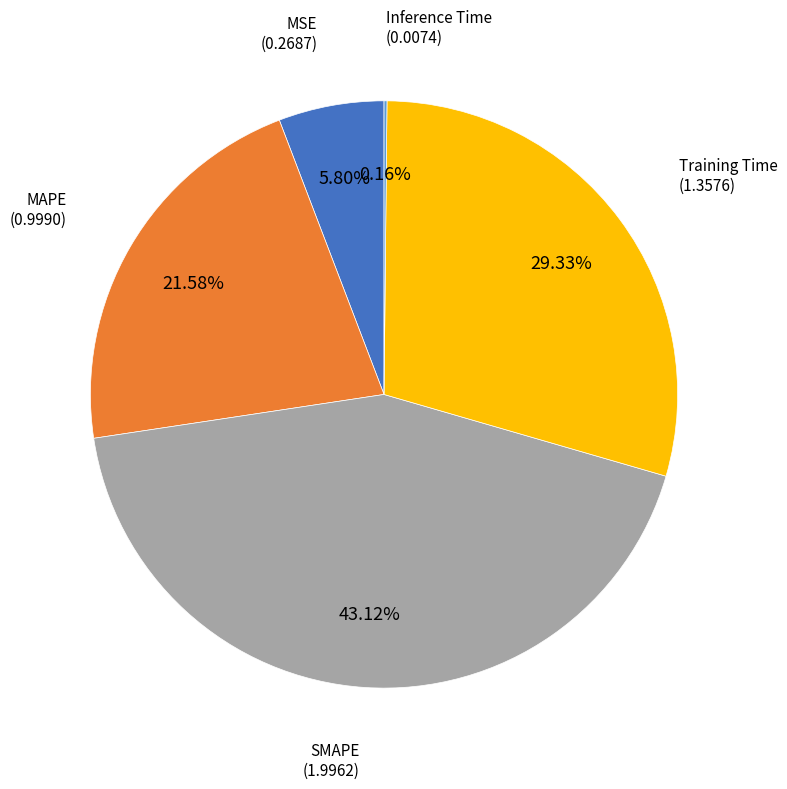

Does any single category account for the majority?

No